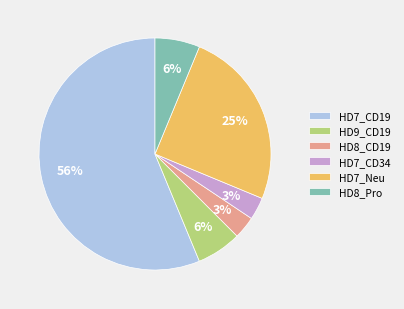

Which category has the biggest portion of the pie?

HD7_CD19